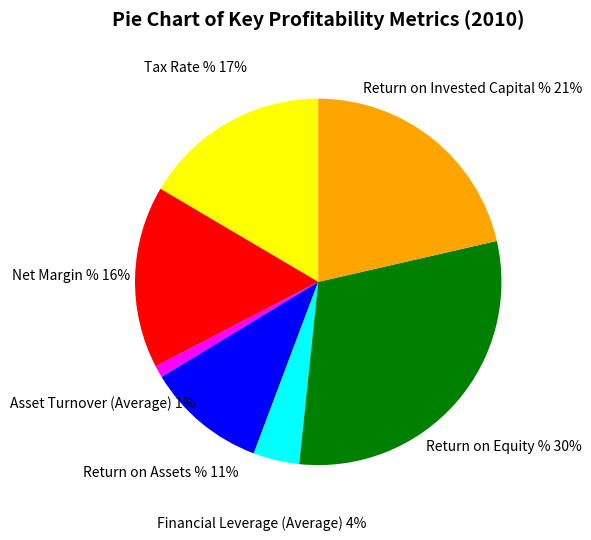

Which category has the smallest portion of the pie?

Asset Turnover (Average)